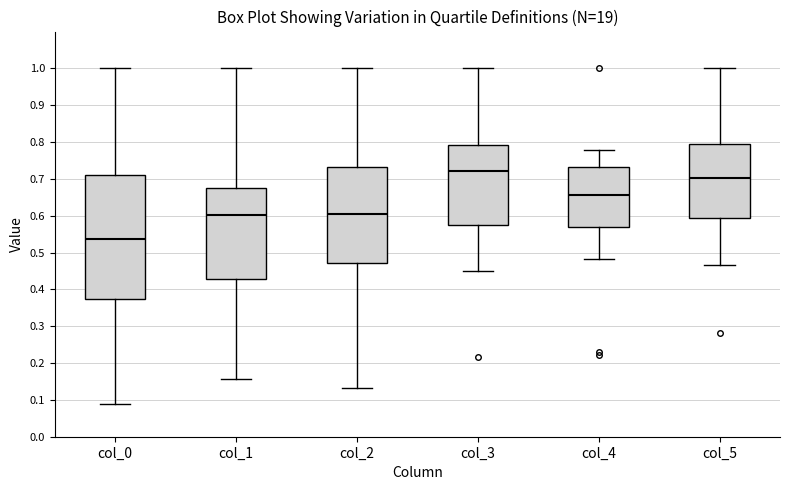

Reading left to right, read every box against the y-axis: the position of its median line, the range the box covers, and the ends of its whiskers. The values are not printed on the chart, so give them approximately, as read against the axis.

col_0: median 0.54, box 0.37 to 0.71, whiskers 0.09 to 1.00
col_1: median 0.60, box 0.43 to 0.68, whiskers 0.16 to 1.00
col_2: median 0.60, box 0.47 to 0.73, whiskers 0.13 to 1.00
col_3: median 0.72, box 0.57 to 0.79, whiskers 0.45 to 1.00
col_4: median 0.65, box 0.57 to 0.73, whiskers 0.48 to 0.78
col_5: median 0.70, box 0.59 to 0.79, whiskers 0.47 to 1.00